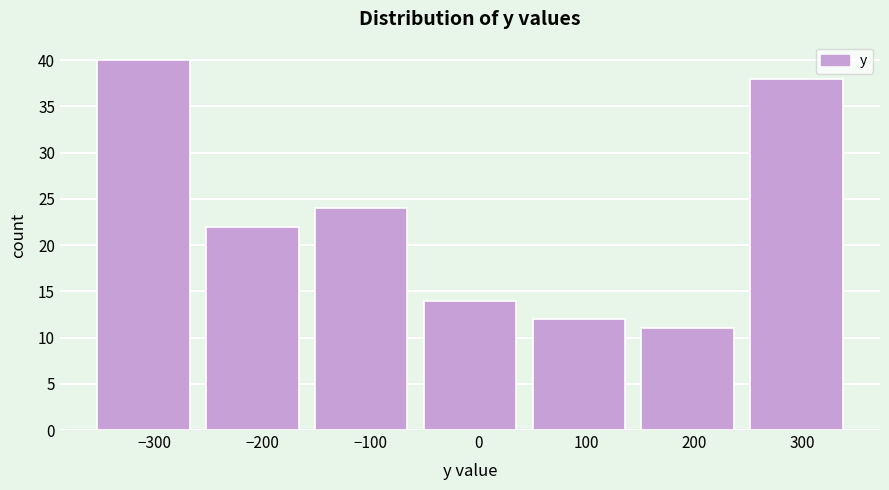

Which range on the x-axis has the tallest bar?

-350 to -250